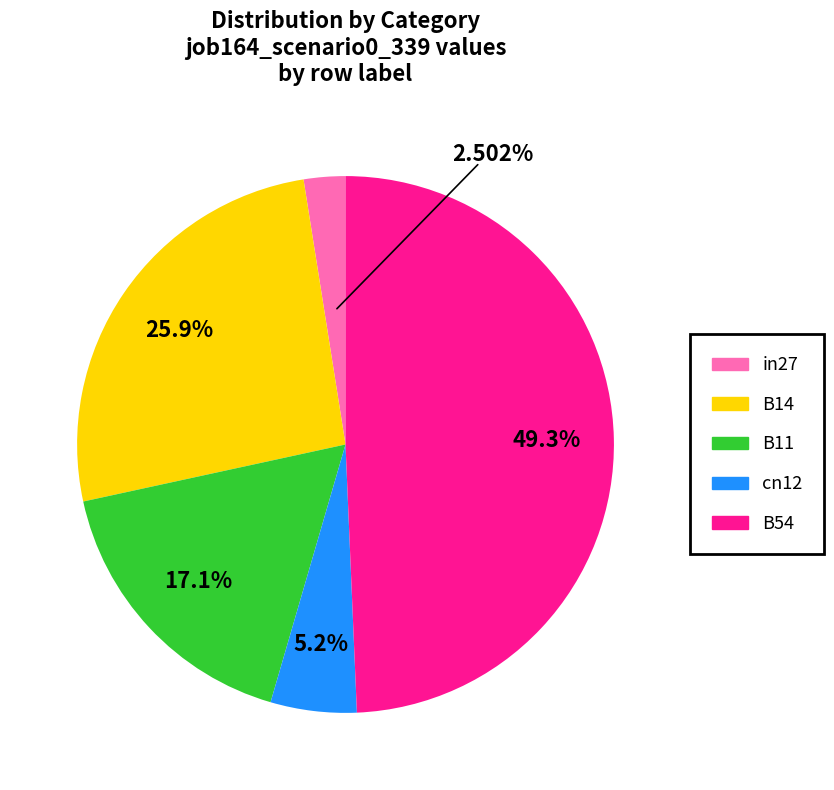

How much of the chart is everything except B14?

74.1%